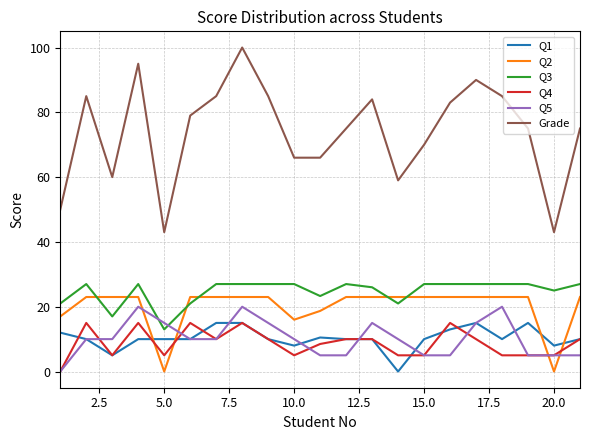

Which series ends up on top after the final intersection of Q2 and Q5?

Q2